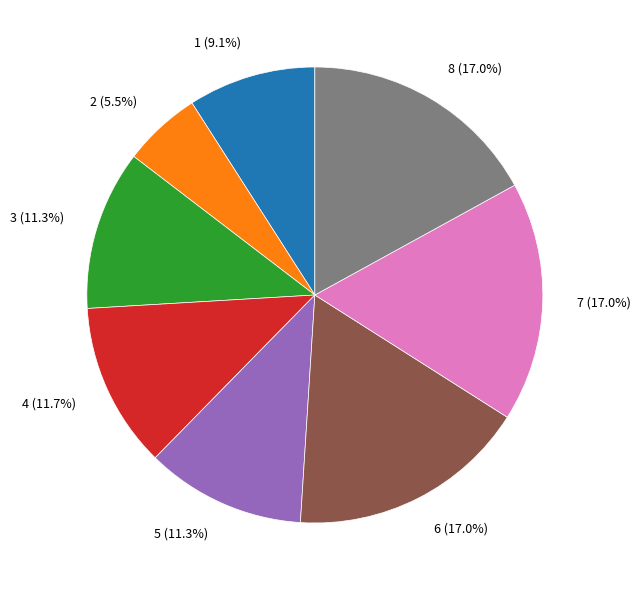

How much of the chart is everything except 6 (17.0%)?

83.0%